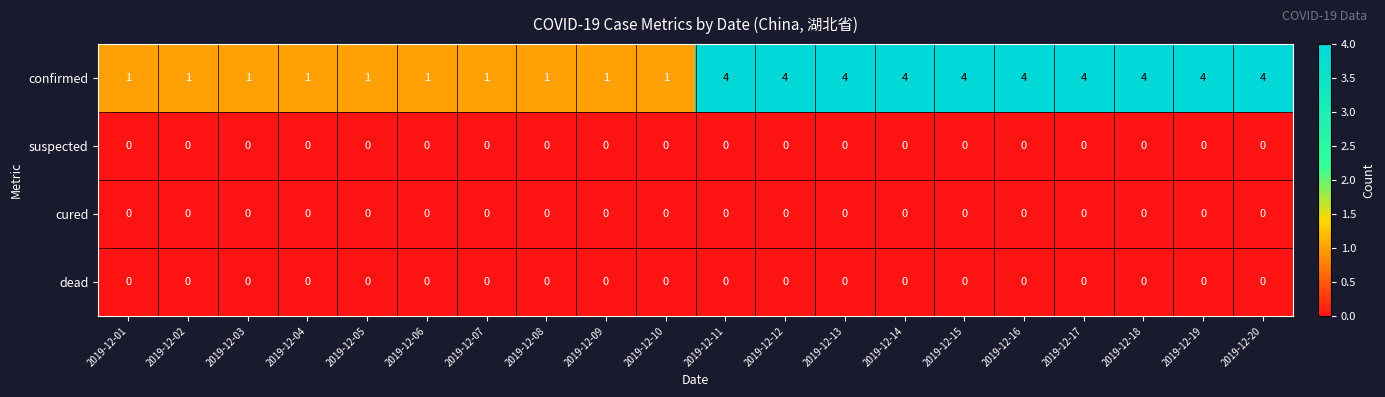

How many confirmed values are between 1 and 4?

20